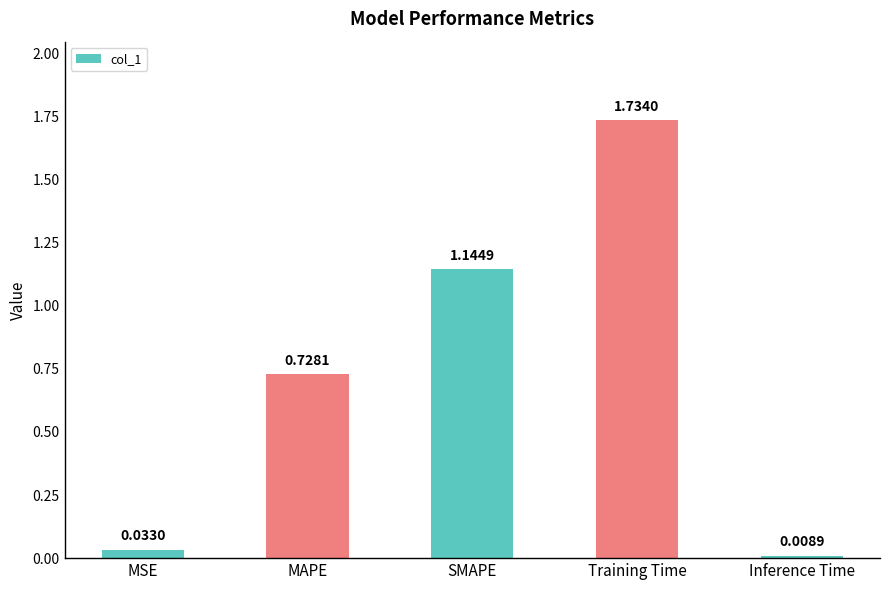

What is the change in value from MAPE to Inference Time?

-0.7